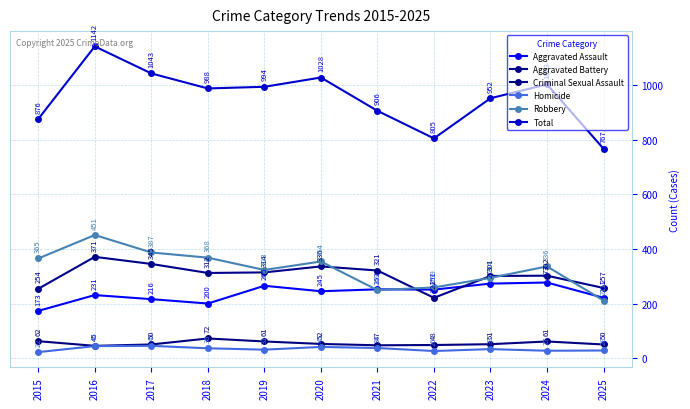

True or false: Criminal Sexual Assault and Homicide cross at least once.

False